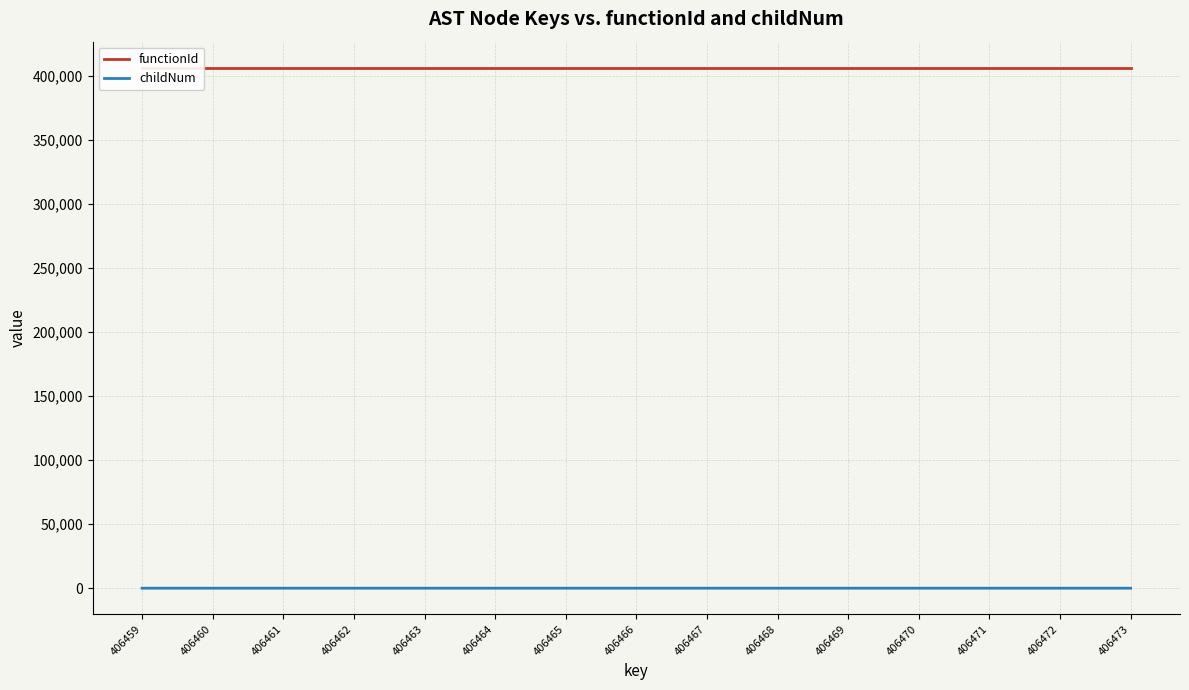

Which series changed the most between 406467 and 406468?

childNum